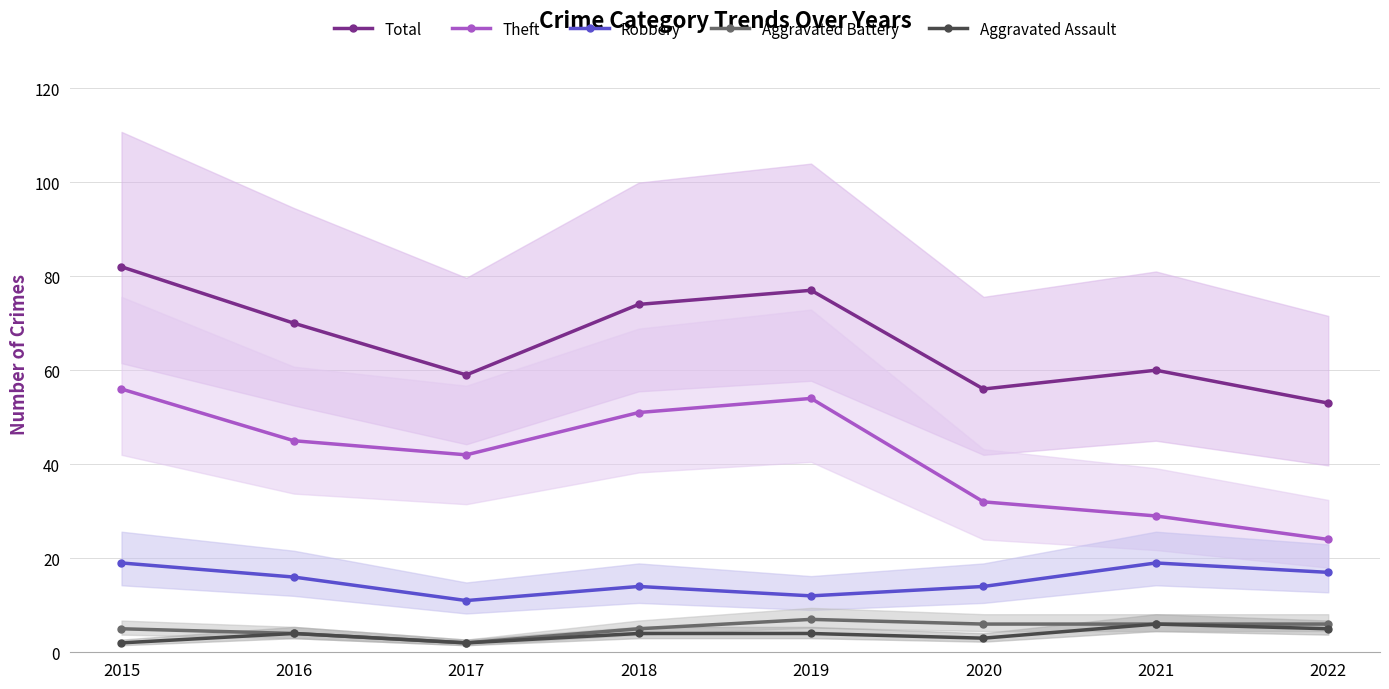

Where does the Theft series first go above 45?

2015